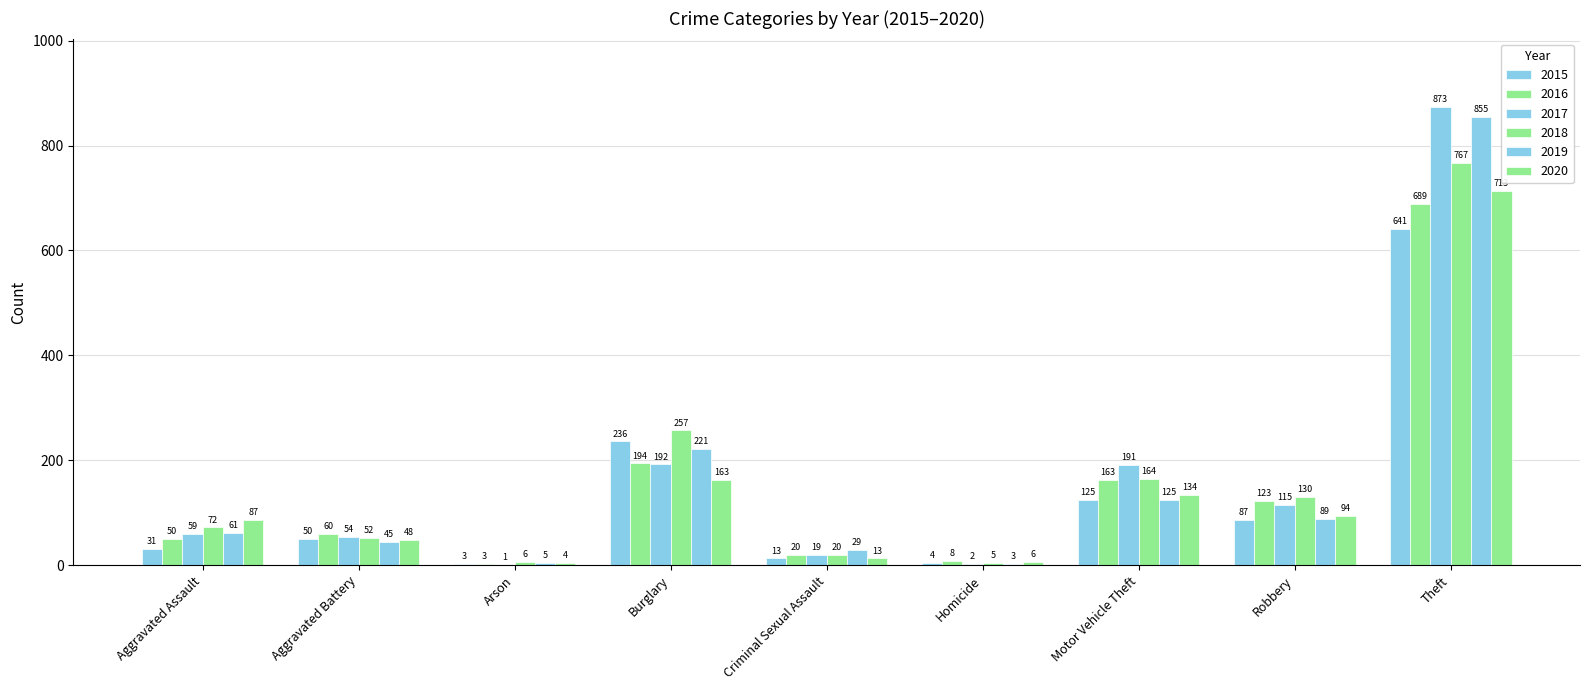

Does the chart contain stacked bars?

No